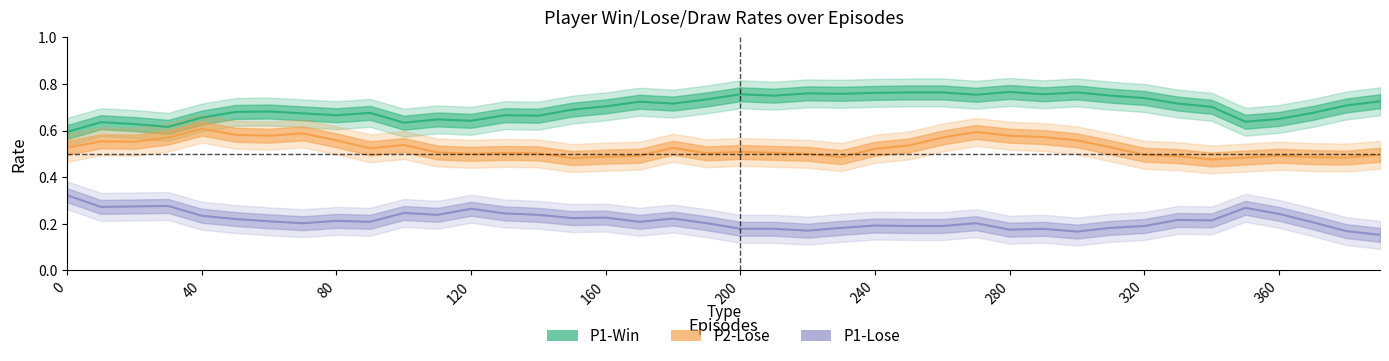

What is the value of the P1-Lose point at the 19th from the left?

0.2